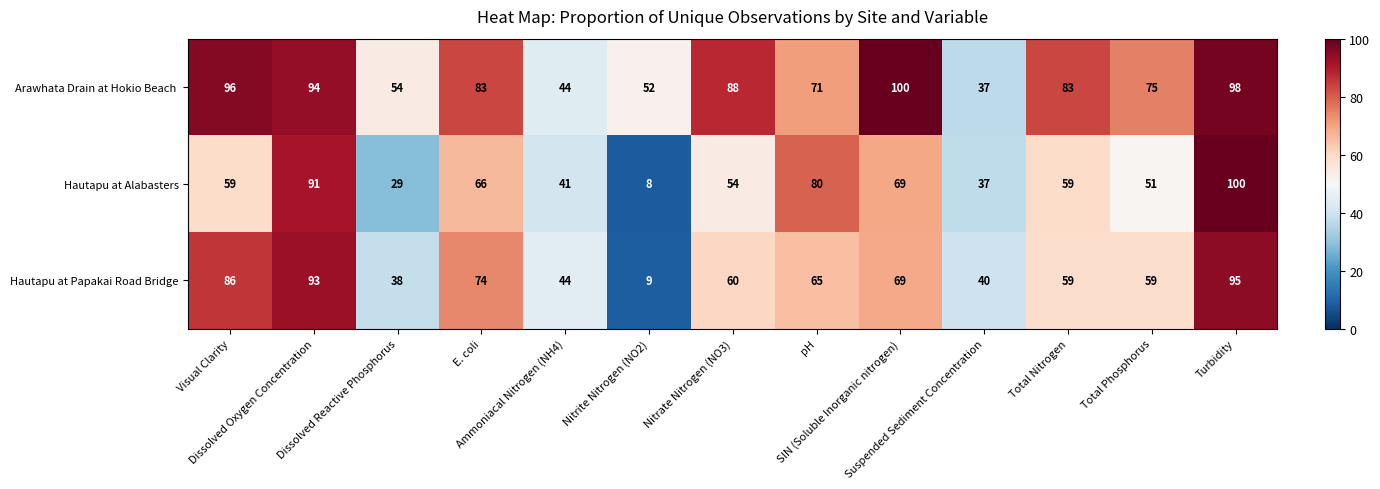

What is the difference between the highest and lowest values at Total Nitrogen?

24